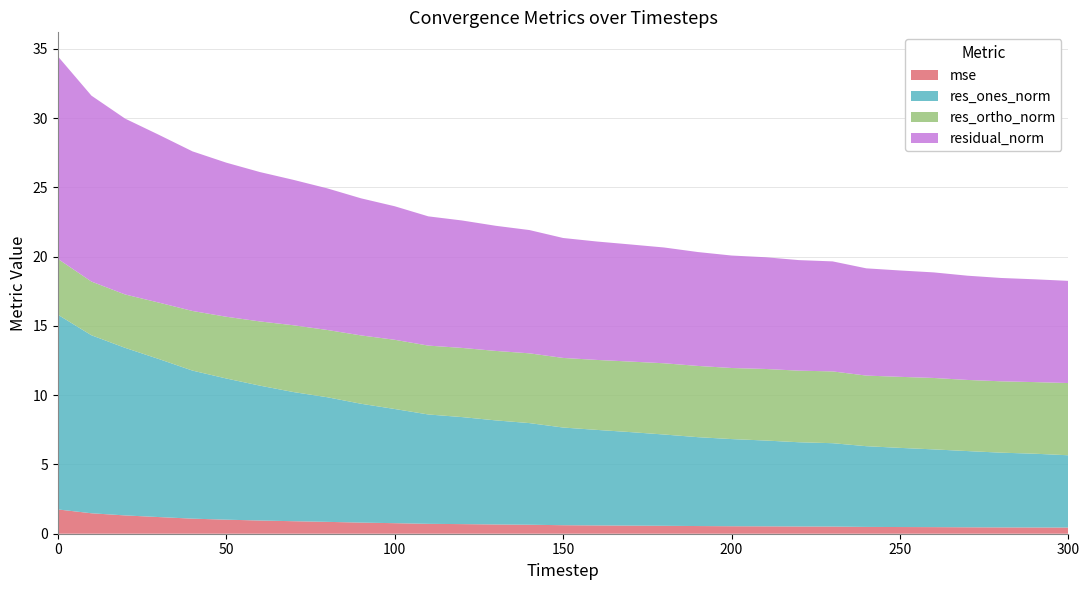

Reading left to right, transcribe all the data shown in this chart.

mse: 0=1.8	10=1.5	20=1.3	30=1.2	40=1.1	50=1.0	60=1.0	70=0.9	80=0.9	90=0.8	100=0.8	110=0.7	120=0.7	130=0.7	140=0.6	150=0.6	160=0.6	170=0.6	180=0.6	190=0.6	200=0.5	210=0.5	220=0.5	230=0.5	240=0.5	250=0.5	260=0.5	270=0.5	280=0.5	290=0.5	300=0.4
res_ones_norm: 0=14.1	10=12.9	20=12.1	30=11.4	40=10.7	50=10.2	60=9.7	70=9.3	80=9.0	90=8.6	100=8.2	110=7.9	120=7.7	130=7.5	140=7.3	150=7.1	160=6.9	170=6.8	180=6.6	190=6.4	200=6.3	210=6.2	220=6.1	230=6.0	240=5.8	250=5.7	260=5.6	270=5.5	280=5.4	290=5.3	300=5.2
res_ortho_norm: 0=4.0	10=3.9	20=3.9	30=4.1	40=4.3	50=4.5	60=4.6	70=4.8	80=4.9	90=4.9	100=5.0	110=5.0	120=5.0	130=5.0	140=5.0	150=5.0	160=5.1	170=5.1	180=5.1	190=5.1	200=5.1	210=5.2	220=5.2	230=5.2	240=5.1	250=5.1	260=5.2	270=5.1	280=5.2	290=5.2	300=5.2
residual_norm: 0=14.6	10=13.4	20=12.7	30=12.1	40=11.5	50=11.1	60=10.8	70=10.5	80=10.2	90=9.9	100=9.6	110=9.3	120=9.2	130=9.0	140=8.9	150=8.7	160=8.5	170=8.5	180=8.4	190=8.2	200=8.1	210=8.1	220=8.0	230=7.9	240=7.7	250=7.7	260=7.6	270=7.5	280=7.5	290=7.4	300=7.4